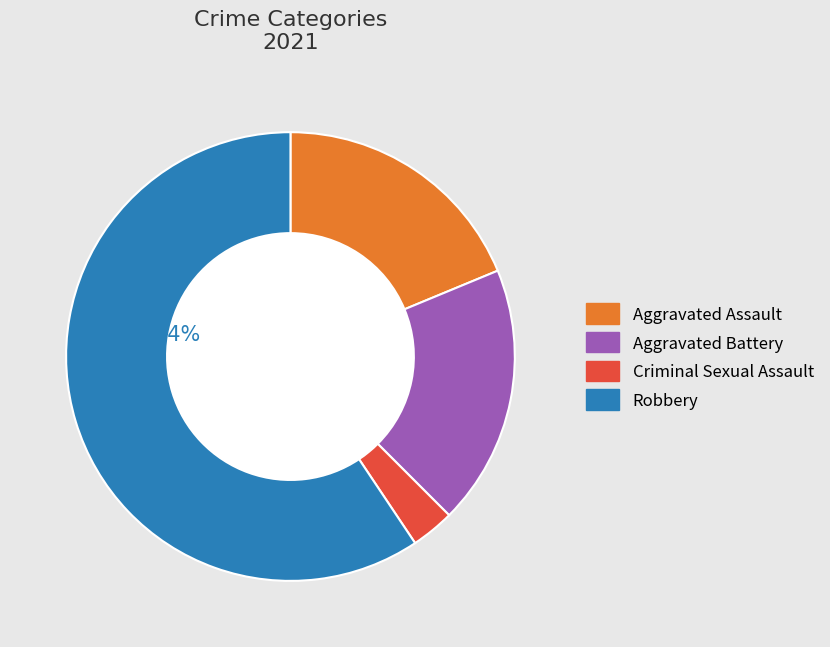

What is the smallest slice in the pie chart?

Criminal Sexual Assault